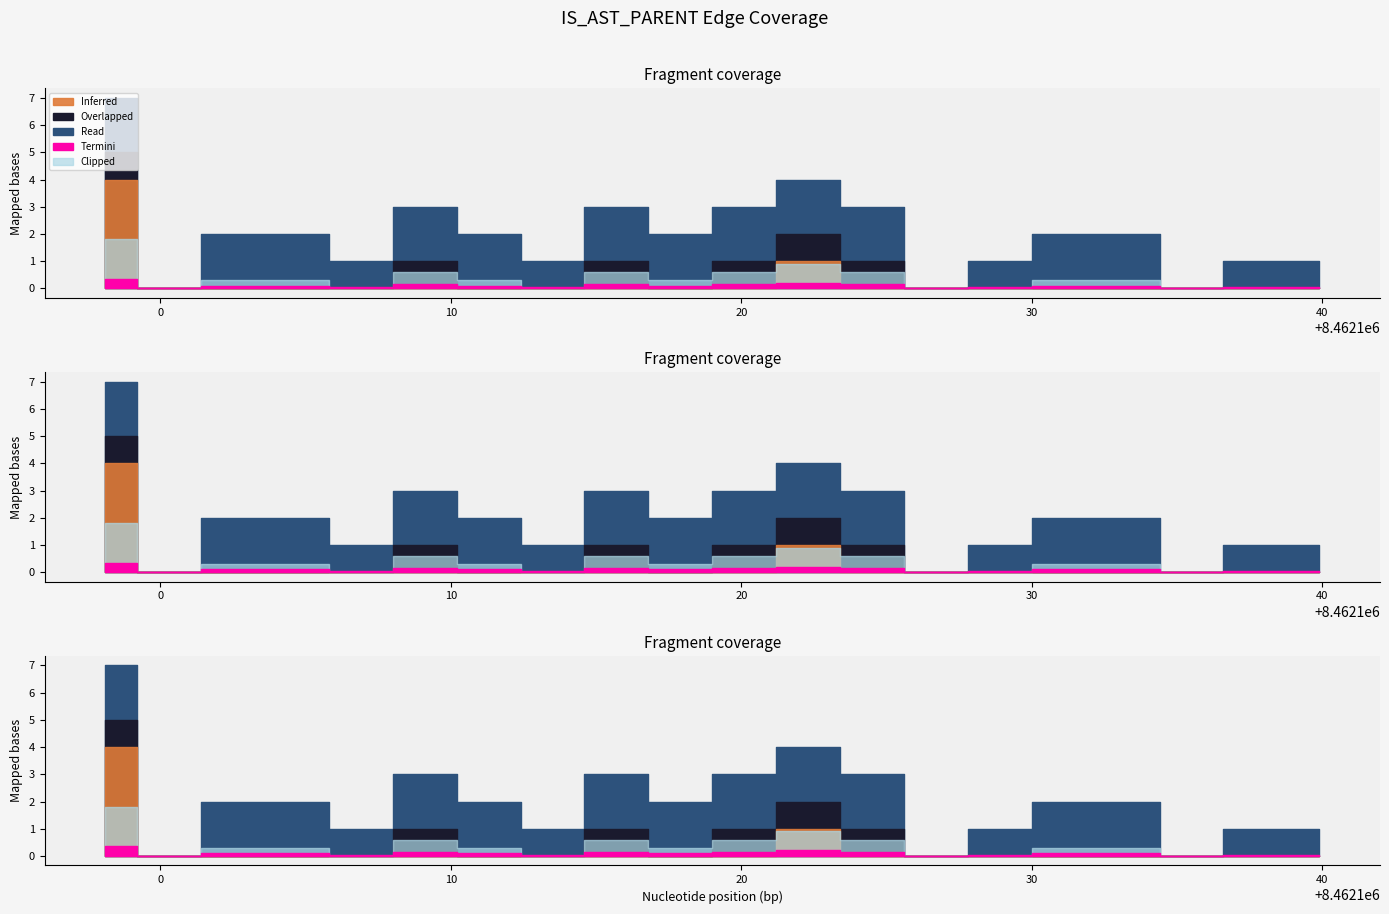

How many data points are less than 8462118?

20